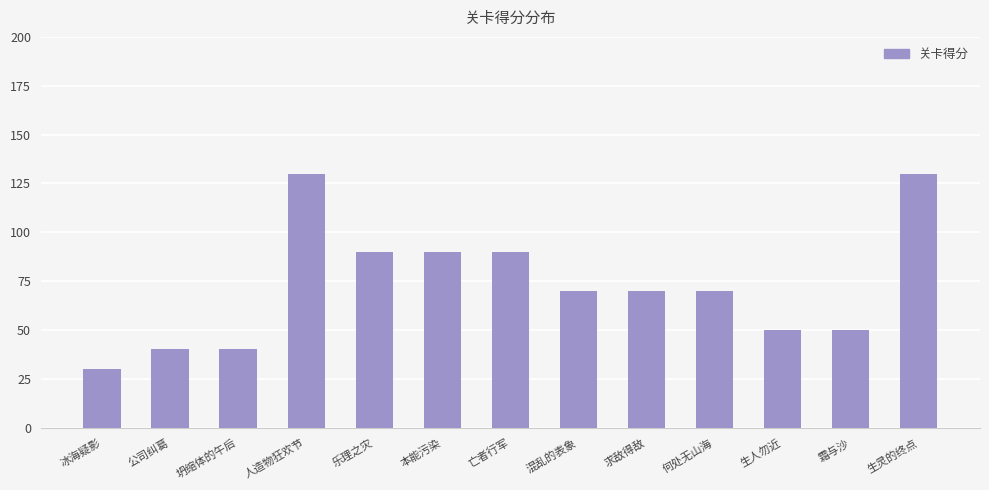

What is the label of the 6th bar from the right?

混乱的表象